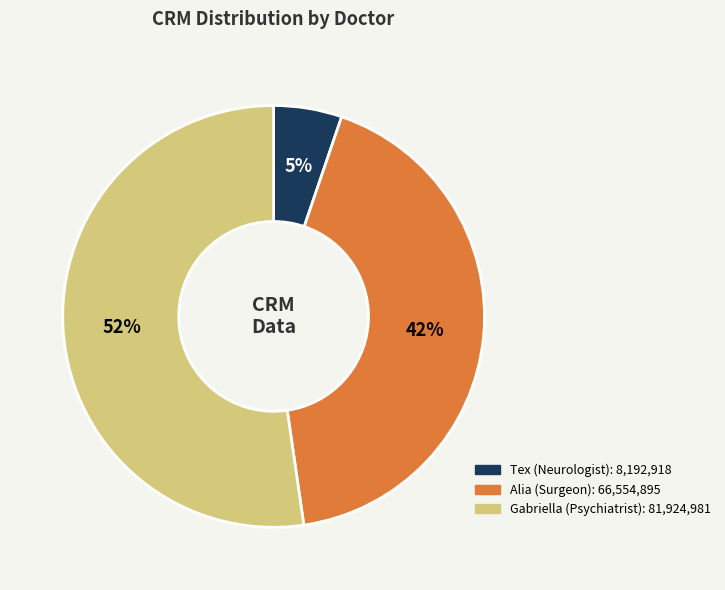

Rank the categories by value from lowest to highest.

Tex (Neurologist), Alia (Surgeon), Gabriella (Psychiatrist)